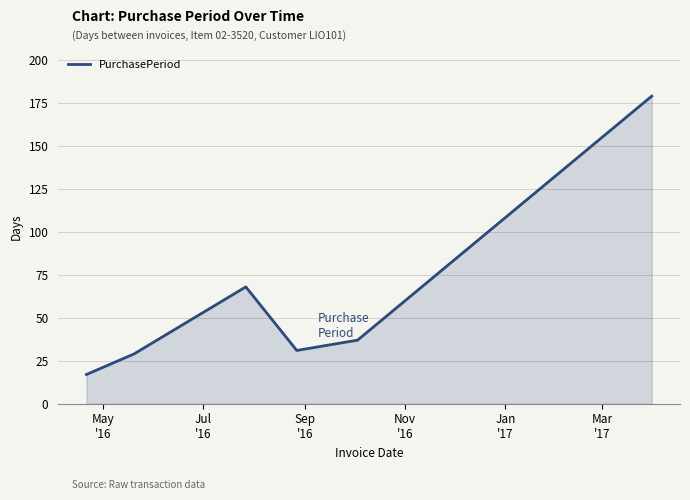

True or false: there are more than 0 points higher than both neighbors.

True